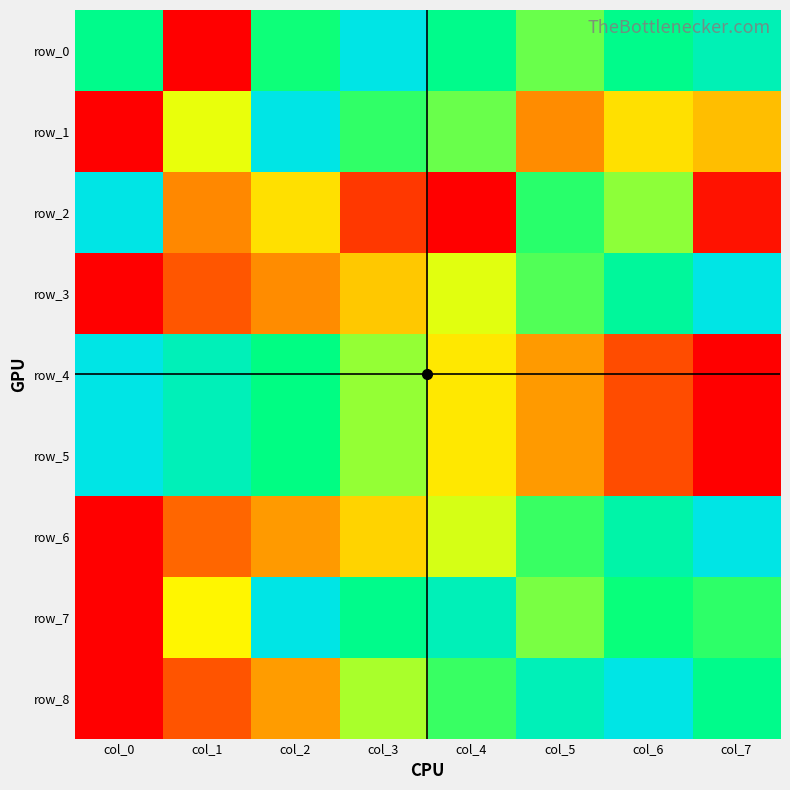

Reading left to right, what are all the values shown in this chart?

row_0: col_0=0.8	col_1=0.0	col_2=0.7	col_3=1.0	col_4=0.8	col_5=0.6	col_6=0.8	col_7=0.9
row_1: col_0=0.0	col_1=0.5	col_2=1.0	col_3=0.7	col_4=0.6	col_5=0.3	col_6=0.4	col_7=0.4
row_2: col_0=1.0	col_1=0.3	col_2=0.4	col_3=0.1	col_4=0.0	col_5=0.7	col_6=0.6	col_7=0.0
row_3: col_0=0.0	col_1=0.2	col_2=0.3	col_3=0.4	col_4=0.5	col_5=0.7	col_6=0.8	col_7=1.0
row_4: col_0=1.0	col_1=0.9	col_2=0.8	col_3=0.6	col_4=0.5	col_5=0.3	col_6=0.2	col_7=0.0
row_5: col_0=1.0	col_1=0.9	col_2=0.8	col_3=0.6	col_4=0.5	col_5=0.3	col_6=0.2	col_7=0.0
row_6: col_0=0.0	col_1=0.2	col_2=0.3	col_3=0.4	col_4=0.5	col_5=0.7	col_6=0.9	col_7=1.0
row_7: col_0=0.0	col_1=0.5	col_2=1.0	col_3=0.8	col_4=0.9	col_5=0.6	col_6=0.7	col_7=0.7
row_8: col_0=0.0	col_1=0.2	col_2=0.3	col_3=0.6	col_4=0.7	col_5=0.9	col_6=1.0	col_7=0.8